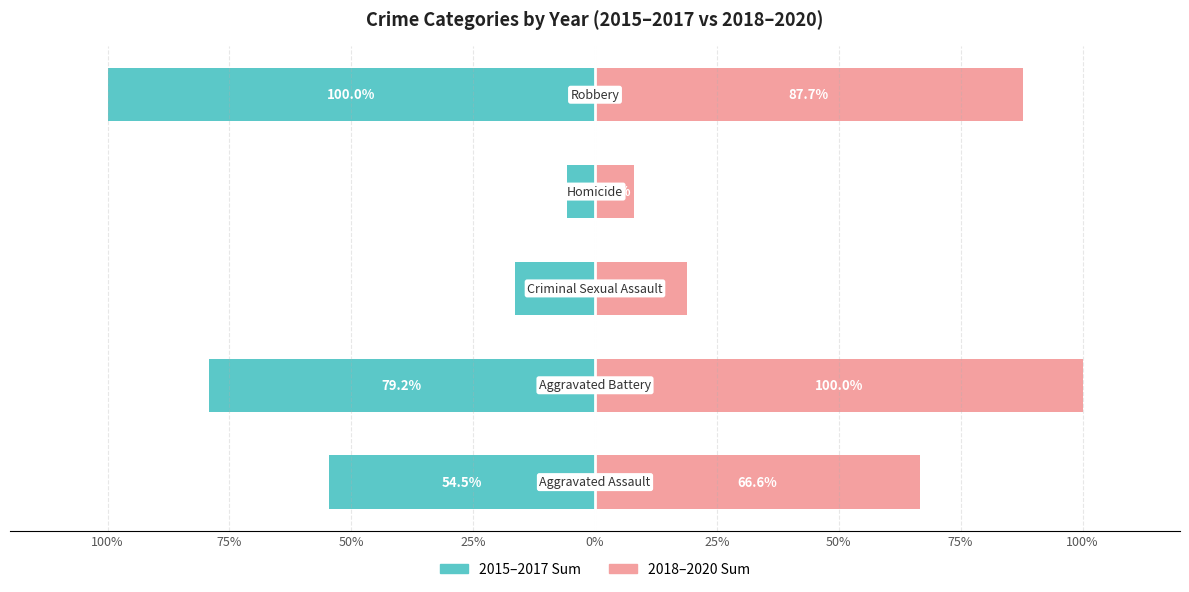

List the series in order of their overall mean, highest first.

2018-2020 Avg, 2015-2017 Avg